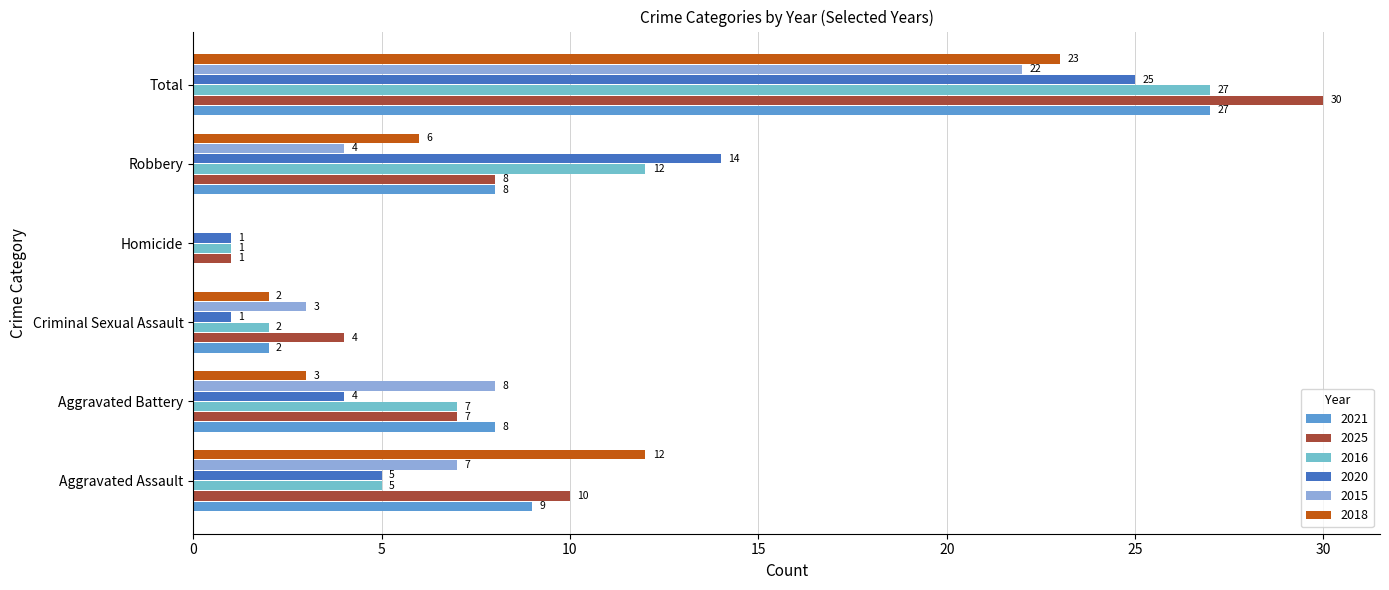

What value does the 2021 series have at Robbery, to the nearest 10?

10